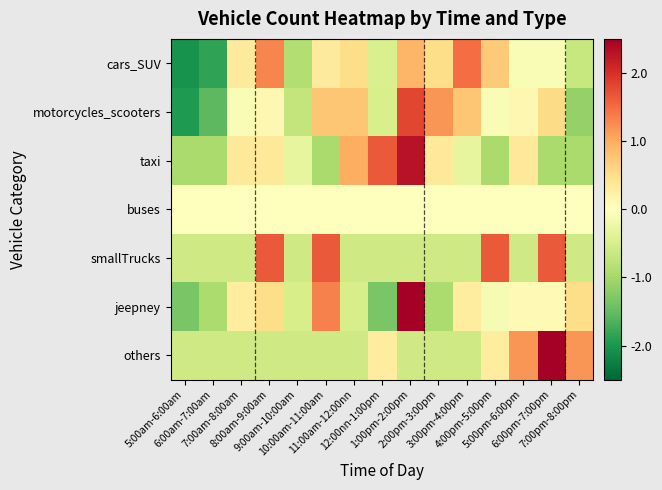

Which series has the widest spread of values?

jeepney